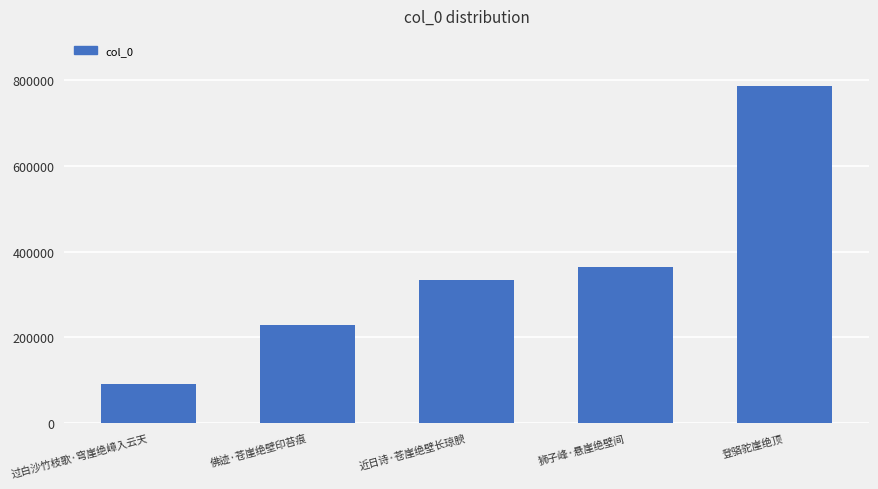

The chart shows a value of 484960 at 近日诗·苍崖绝壁长琼腴. True or false?

False